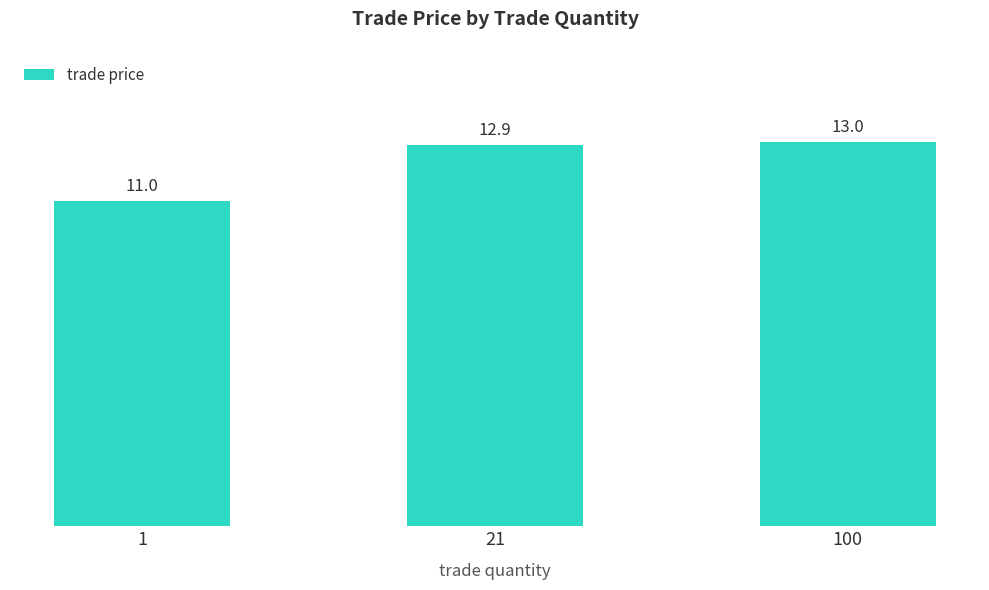

What value does the data have at 21?

12.9